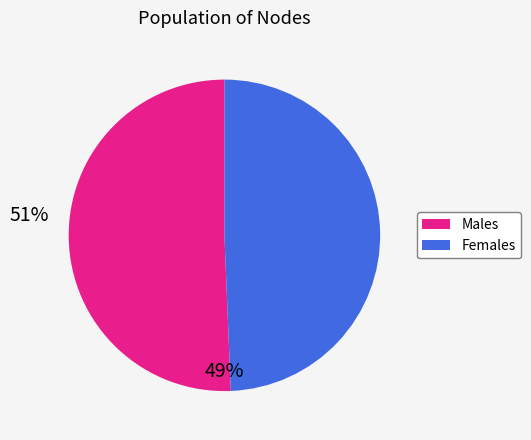

Is there a majority slice in this chart?

Yes